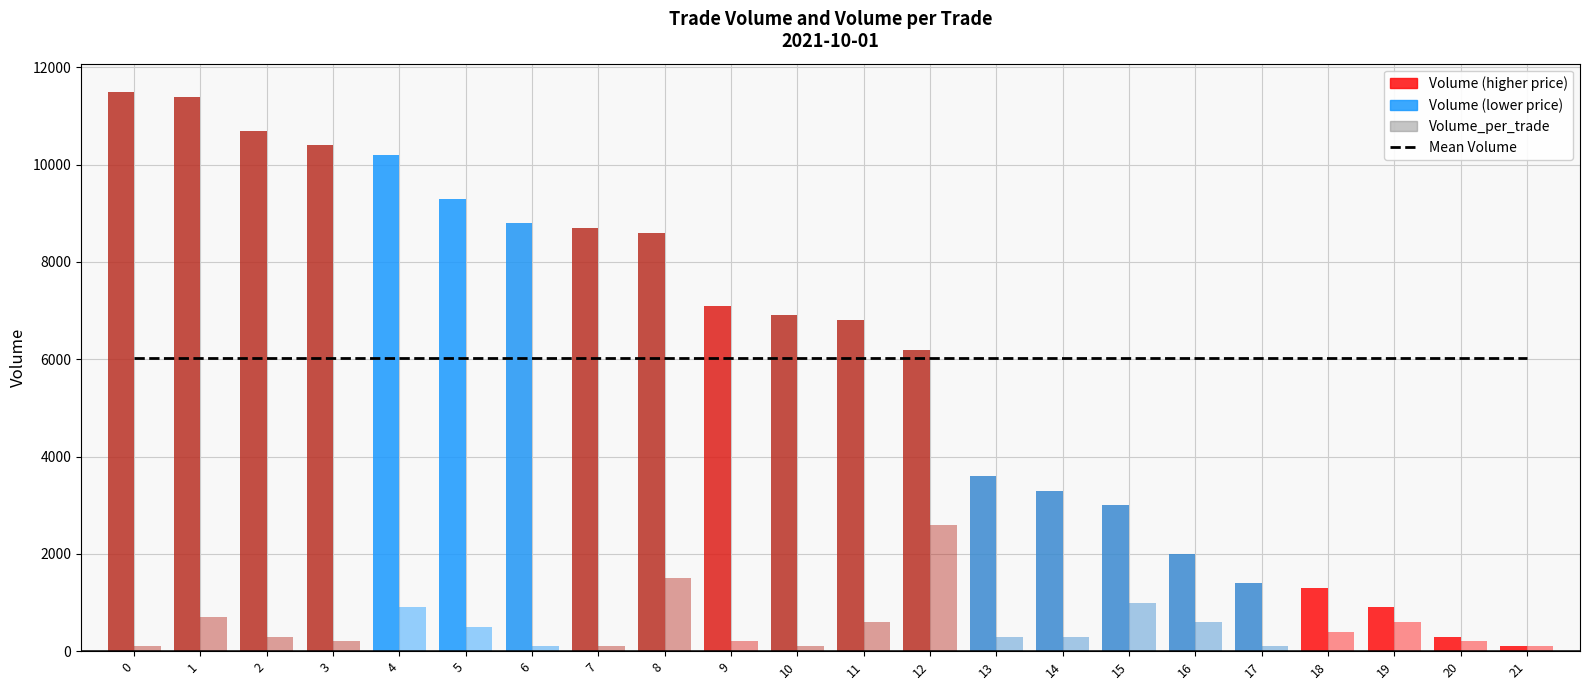

Is the value of Volume at 16 greater than the value of Volume_per_trade at 1?

Yes